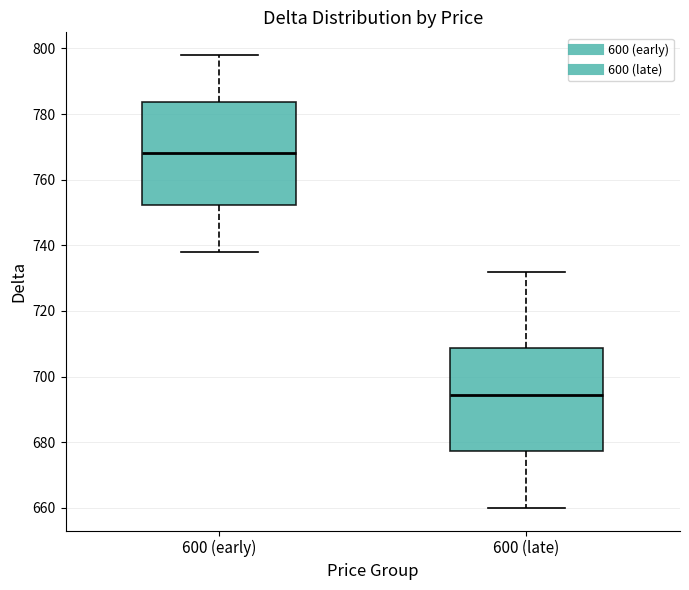

Reading left to right, read every box against the y-axis: the position of its median line, the range the box covers, and the ends of its whiskers. The values are not printed on the chart, so give them approximately, as read against the axis.

600 (early): median 768, box 752 to 784, whiskers 738 to 798
600 (late): median 694, box 678 to 708, whiskers 660 to 732